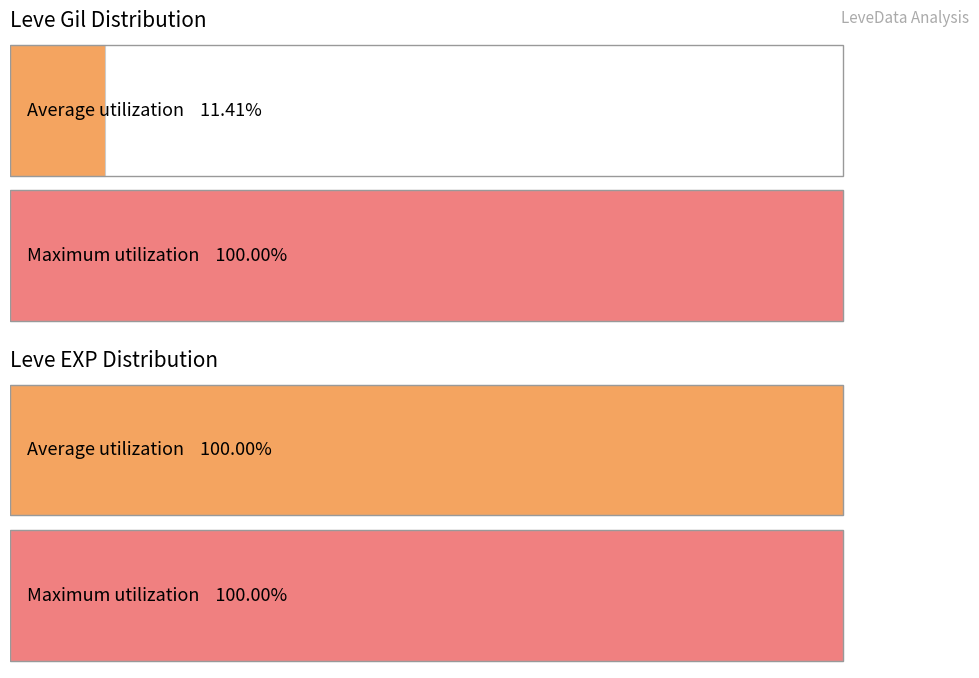

Rank the series by their maximum value, from highest to lowest.

Leve Gil, Leve EXP